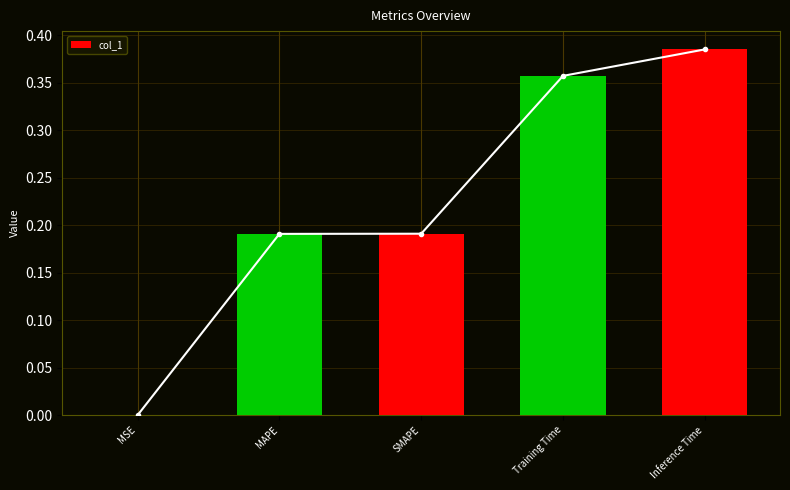

What position from the left is SMAPE?

3